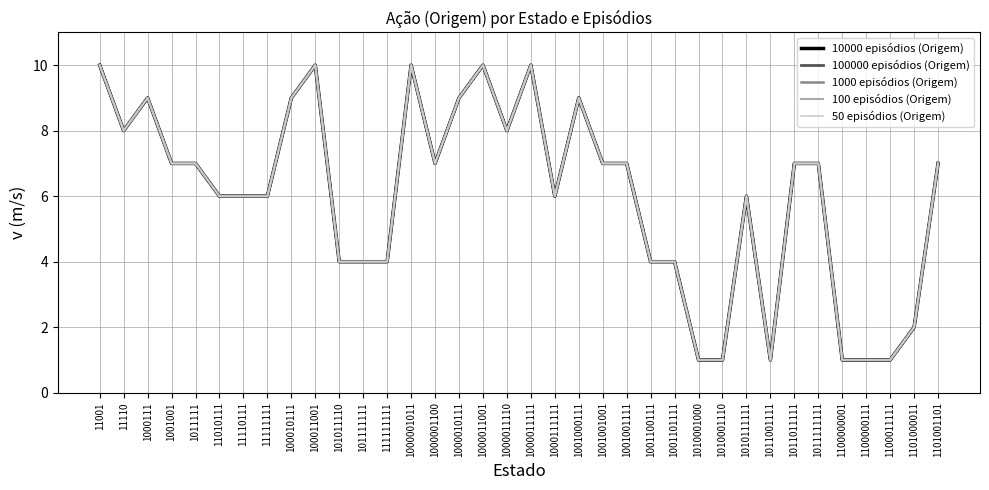

Is this an area chart (filled region under the line)?

No